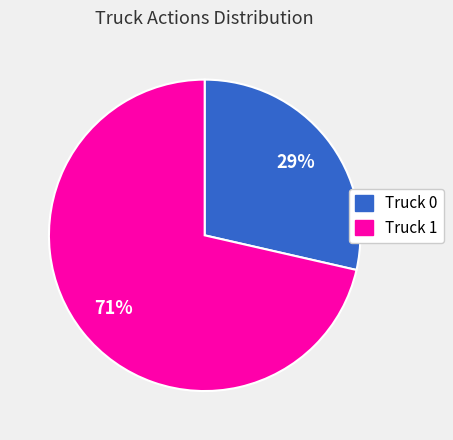

Between Truck 0 and Truck 1, which is larger?

Truck 1